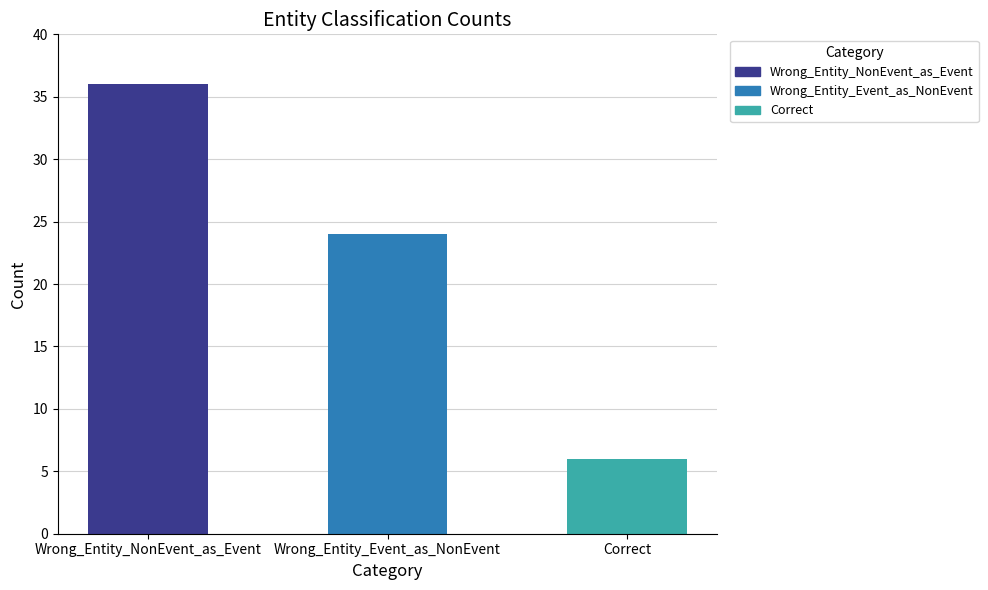

What is the smallest value displayed?

6